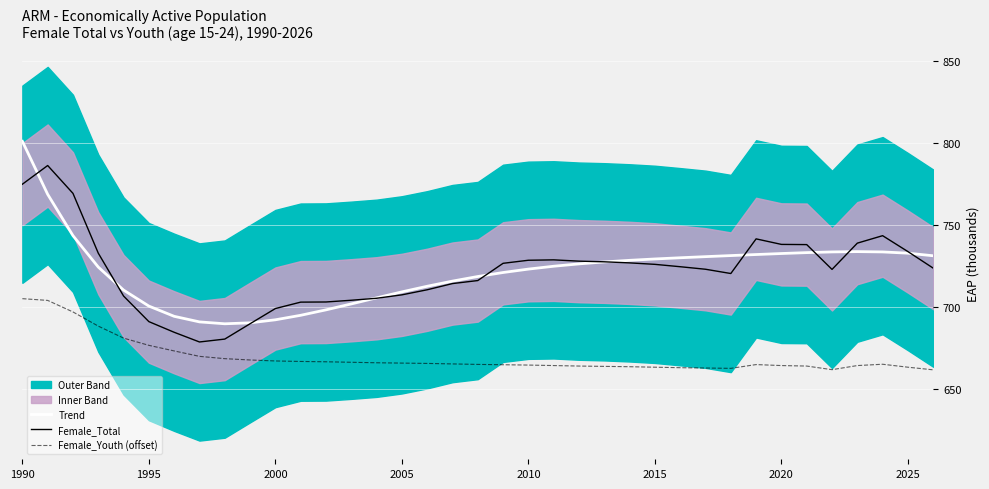

What is the maximum value for Trend?

800.9